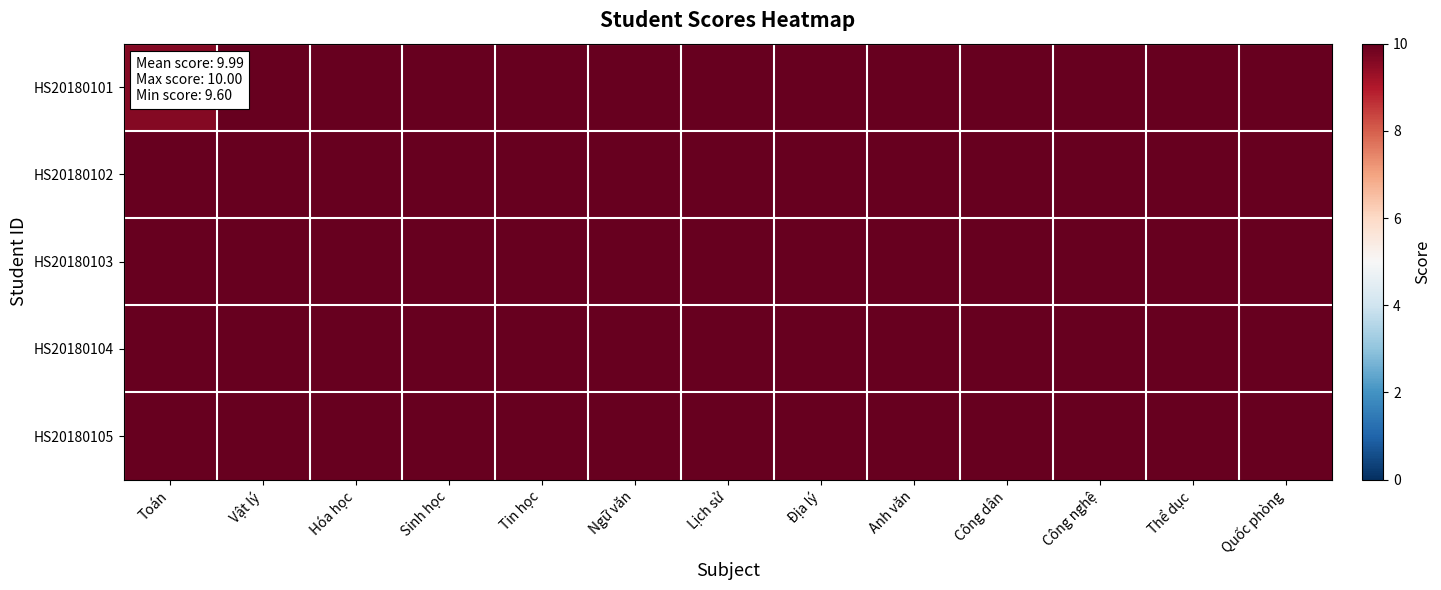

What is the minimum value shown in the chart?

9.6